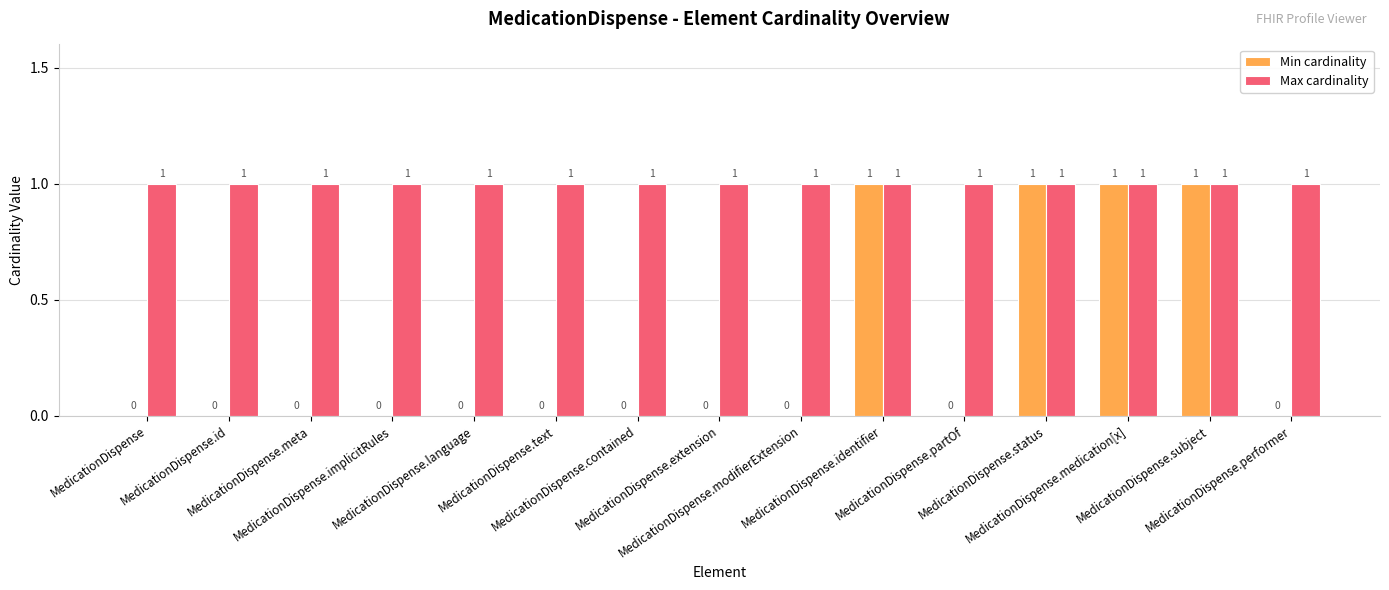

What is the average value of the Max cardinality series?

1